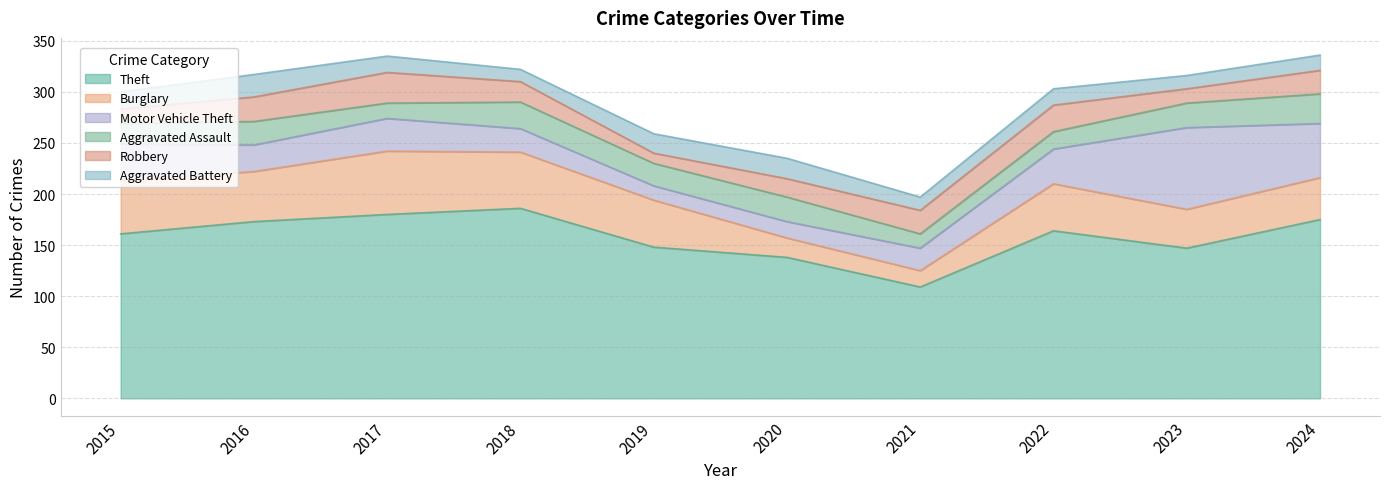

True or false: Robbery and Motor Vehicle Theft intersect in this chart.

True